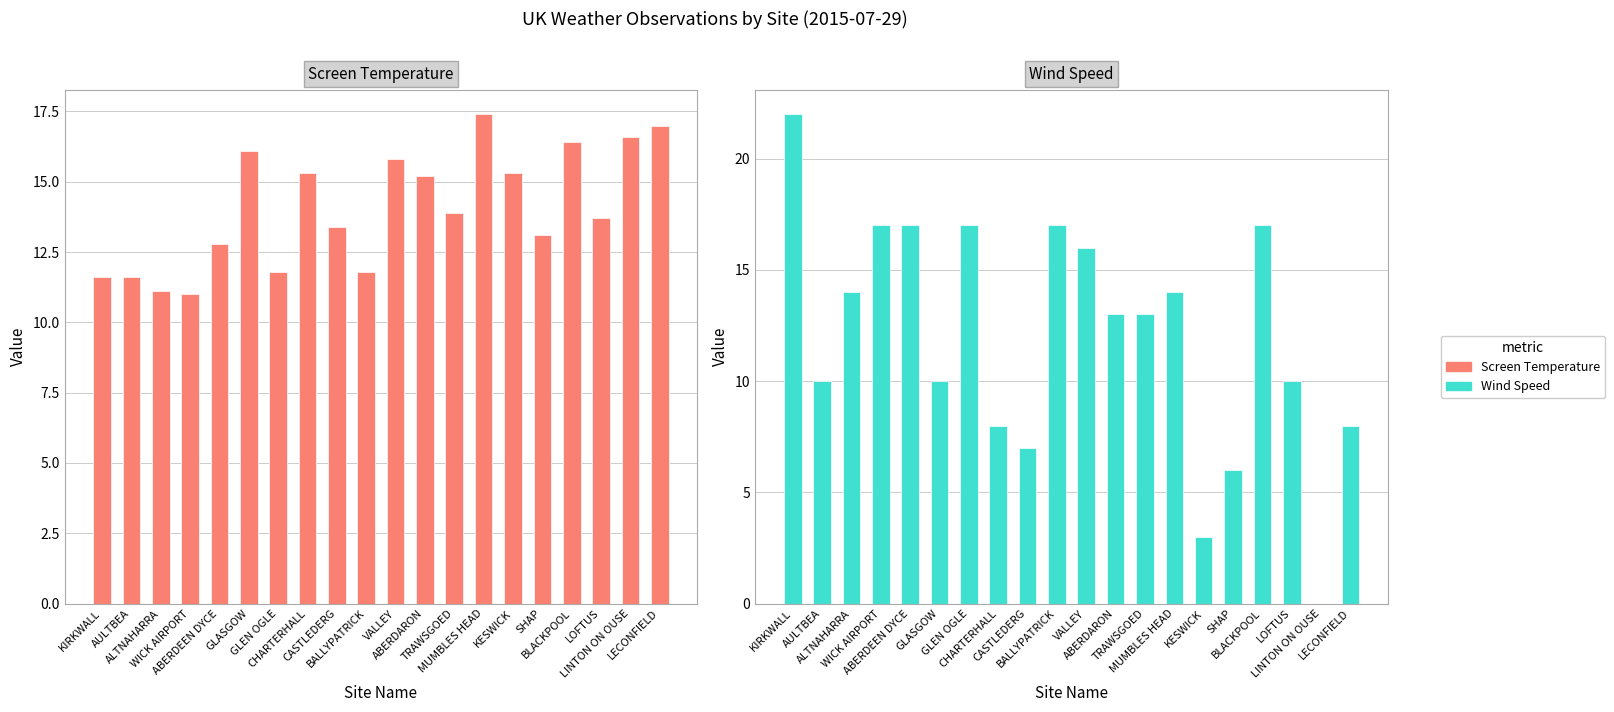

Is it true that Screen Temperature equals 8.5 at CASTLEDERG?

False